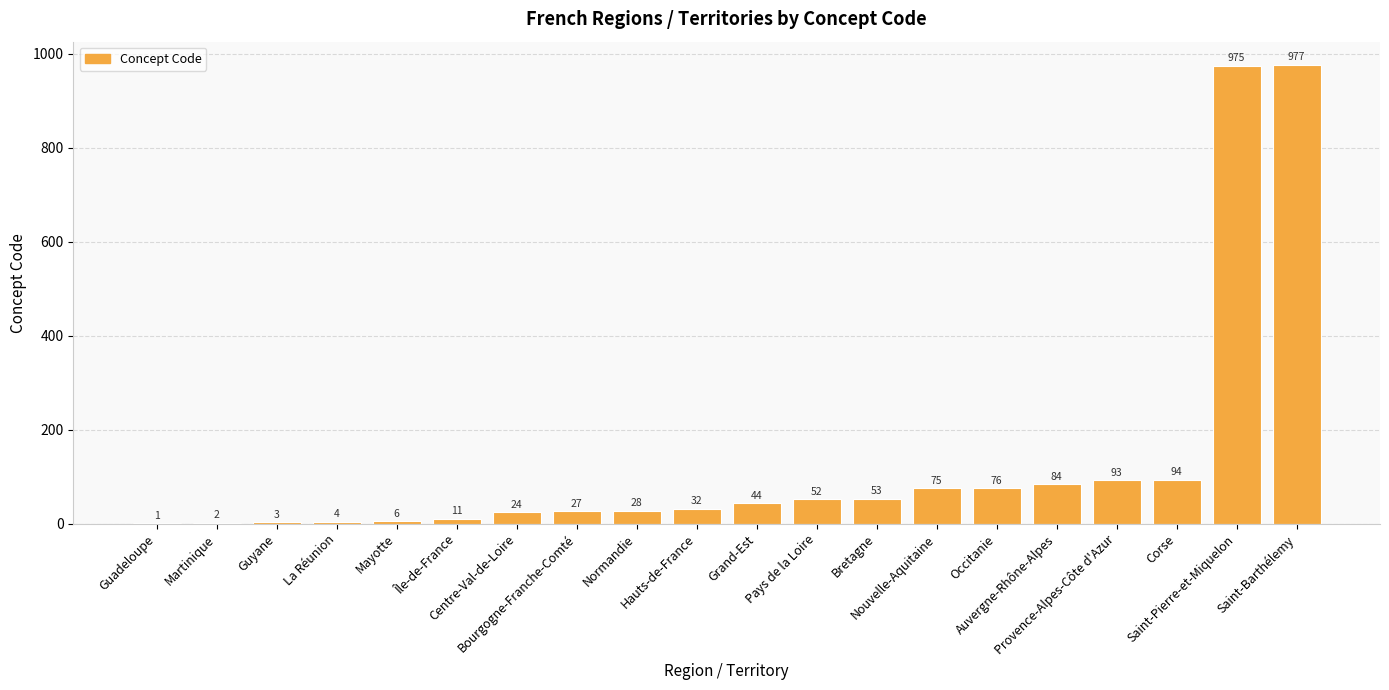

Approximately how many times larger is the value at Provence-Alpes-Côte d'Azur compared to Bourgogne-Franche-Comté?

3.4